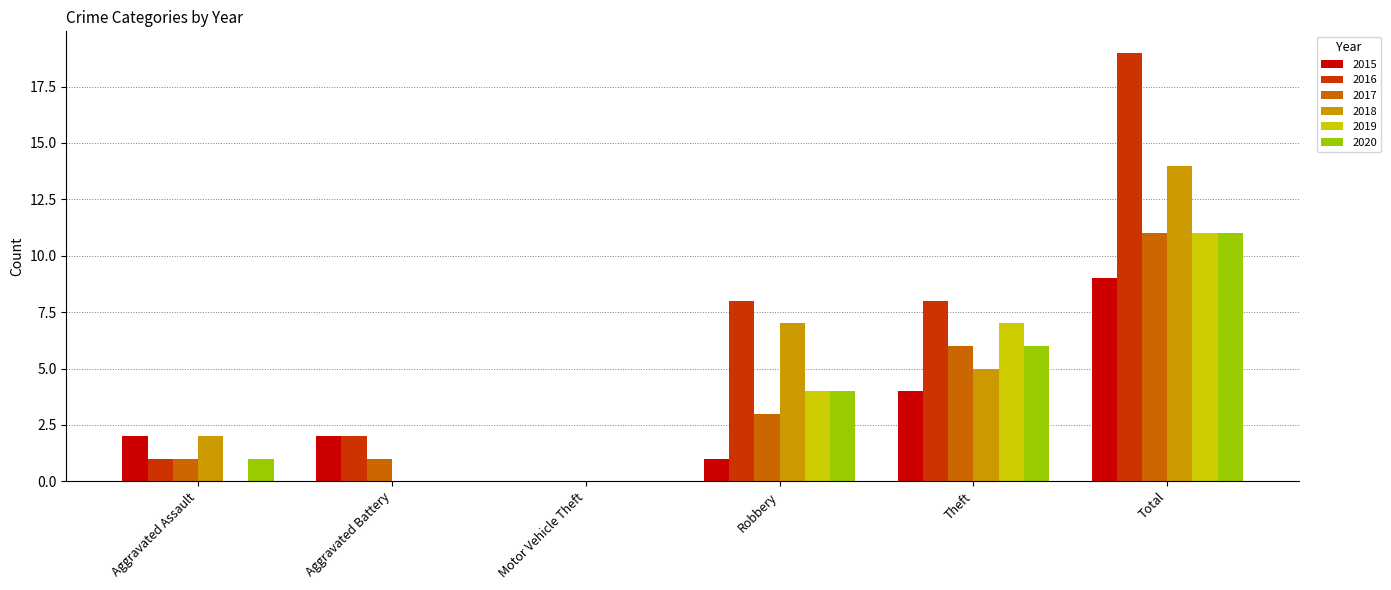

Which series has the largest total across all categories?

2016